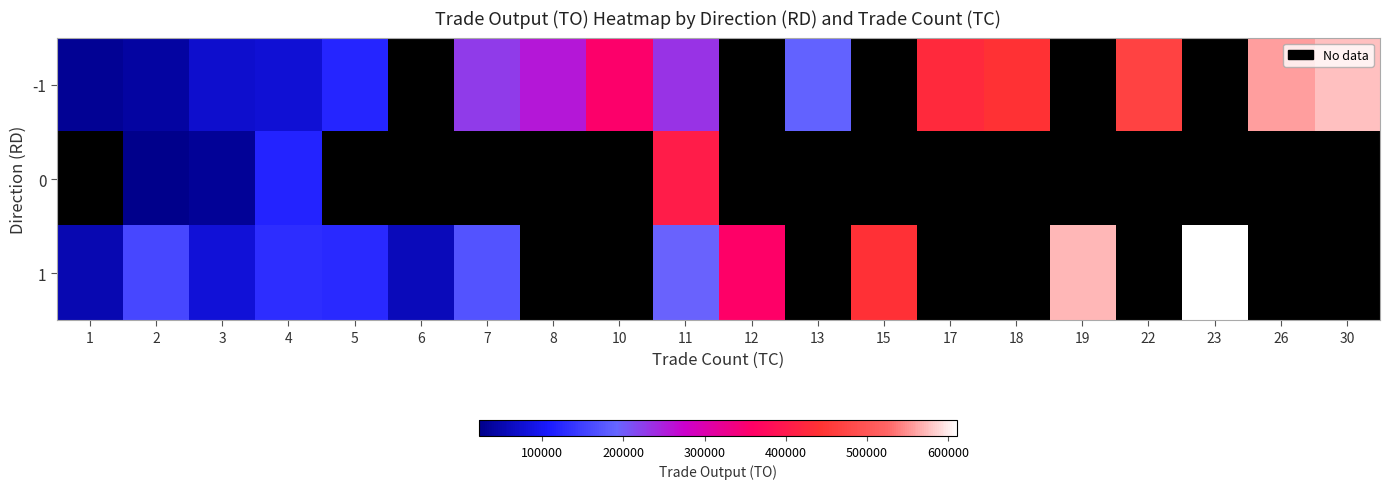

The value of -1 at 10 is 355870.0. True or false?

True